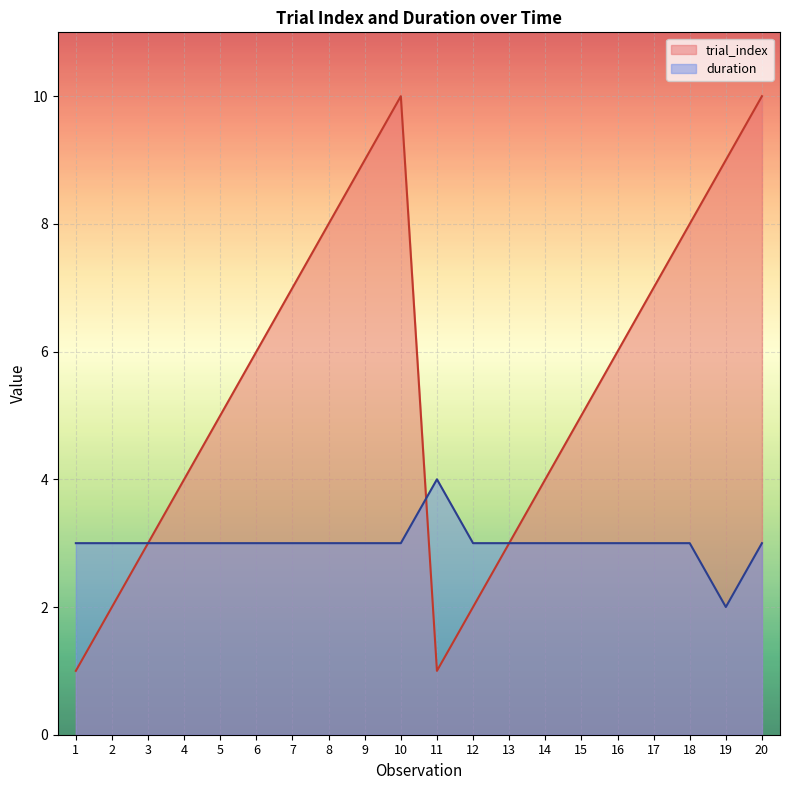

What is the value of the trial_index point at the 3rd from the left?

3